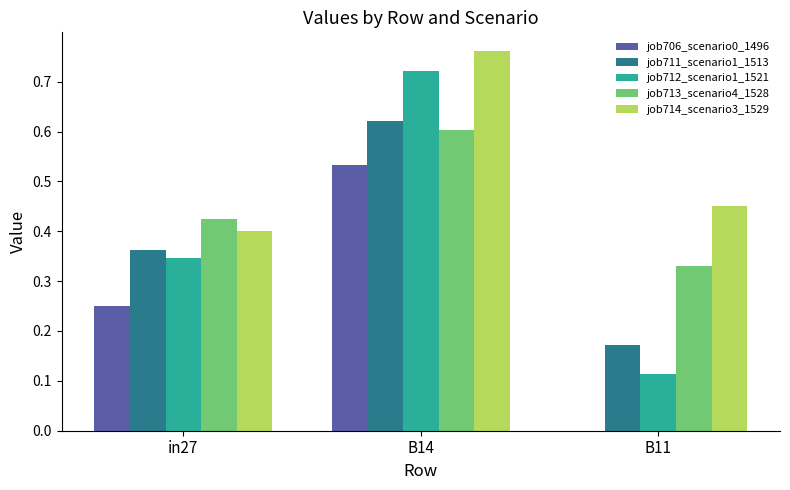

What is the sum of the job711_scenario1_1513 values at in27 and B14?

1.0